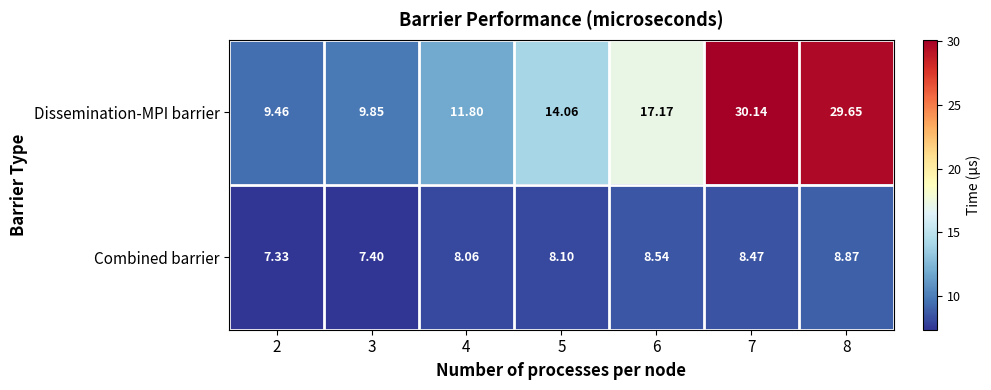

At which category does the chart reach its minimum across all series?

2